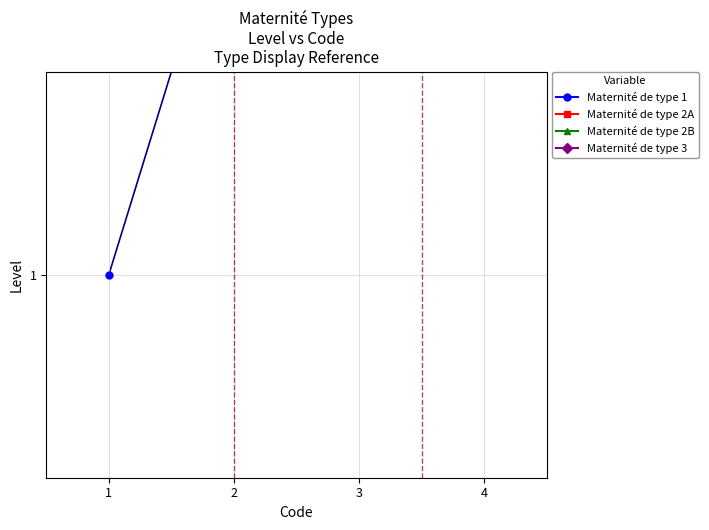

At which category does the chart reach its peak across all series?

4